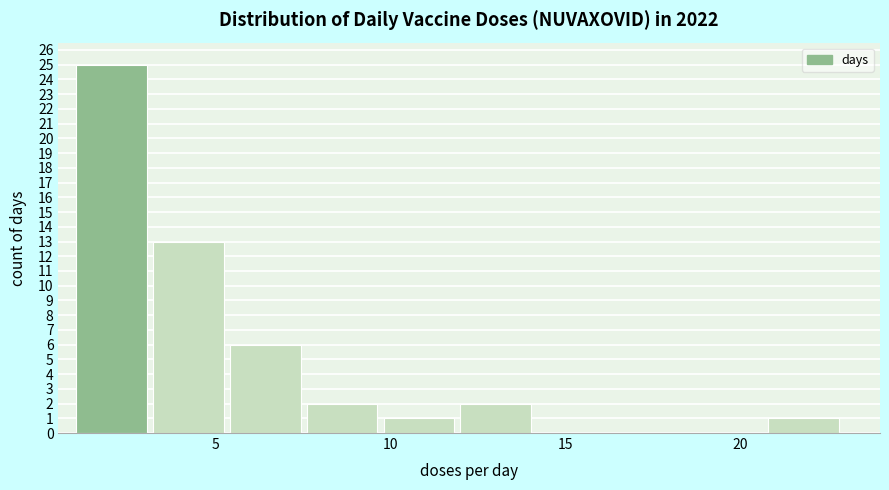

What is the height of the bar covering 5.4 to 7.6 on the x-axis? Neither the bar edges nor the heights are printed on the chart, so give them approximately, as read against the axes.

6